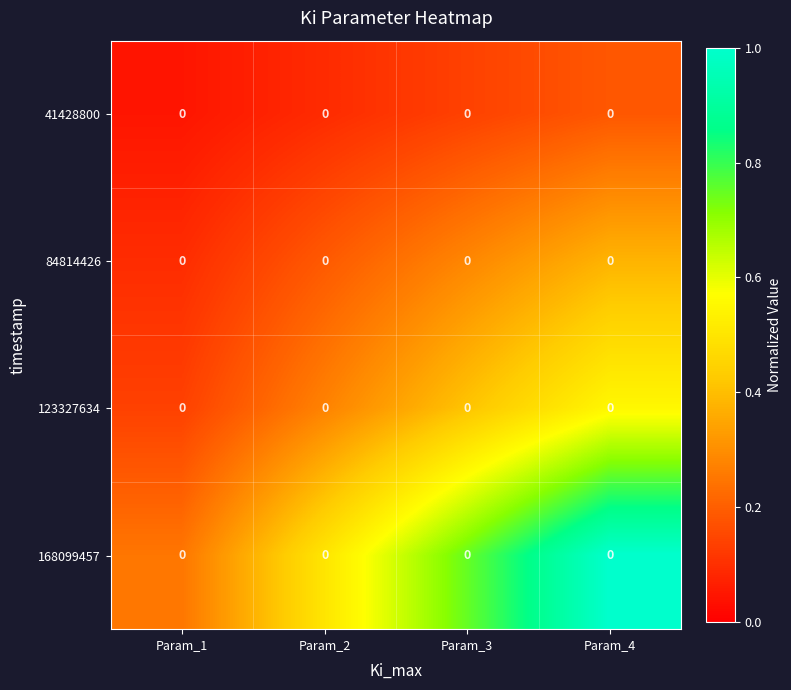

List the series in order of their peak value, lowest first.

41428800, 84814426, 123327634, 168099457